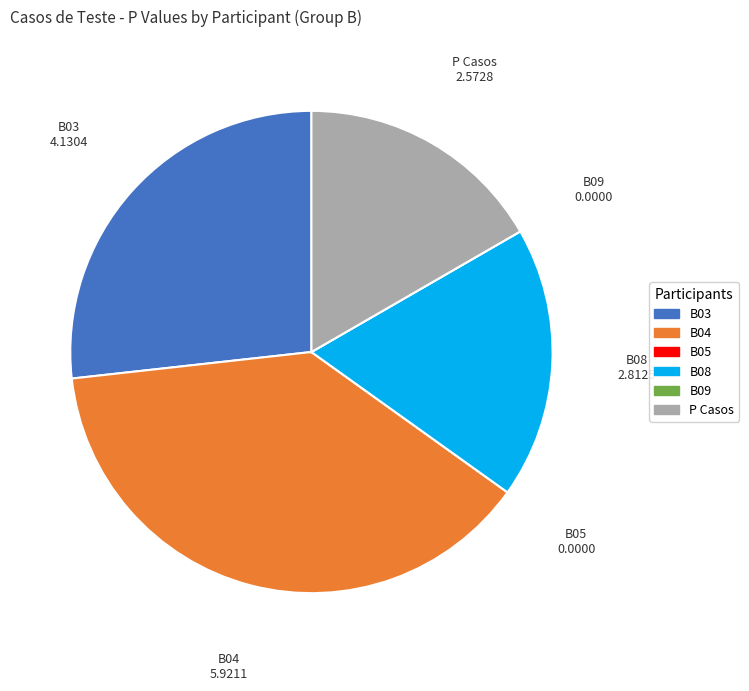

Is the sum of B03 and P Casos greater than half?

No